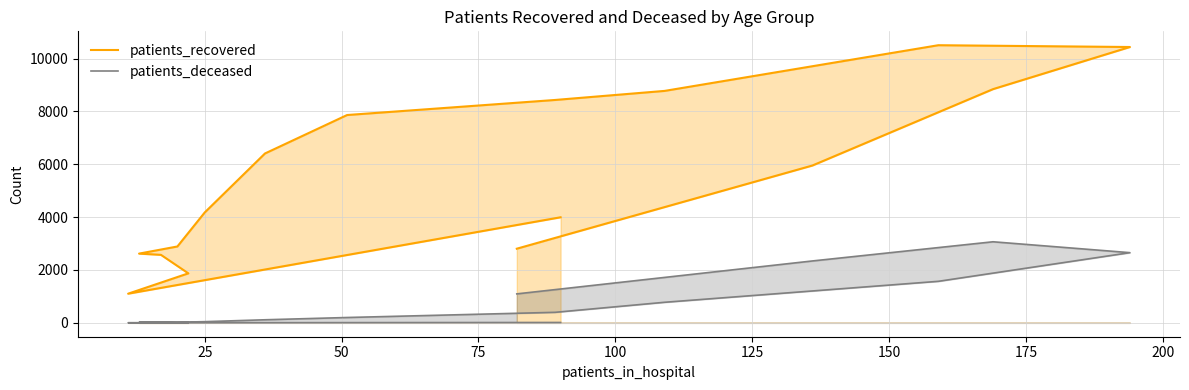

The value of patients_recovered at 15 is 1001. True or false?

False